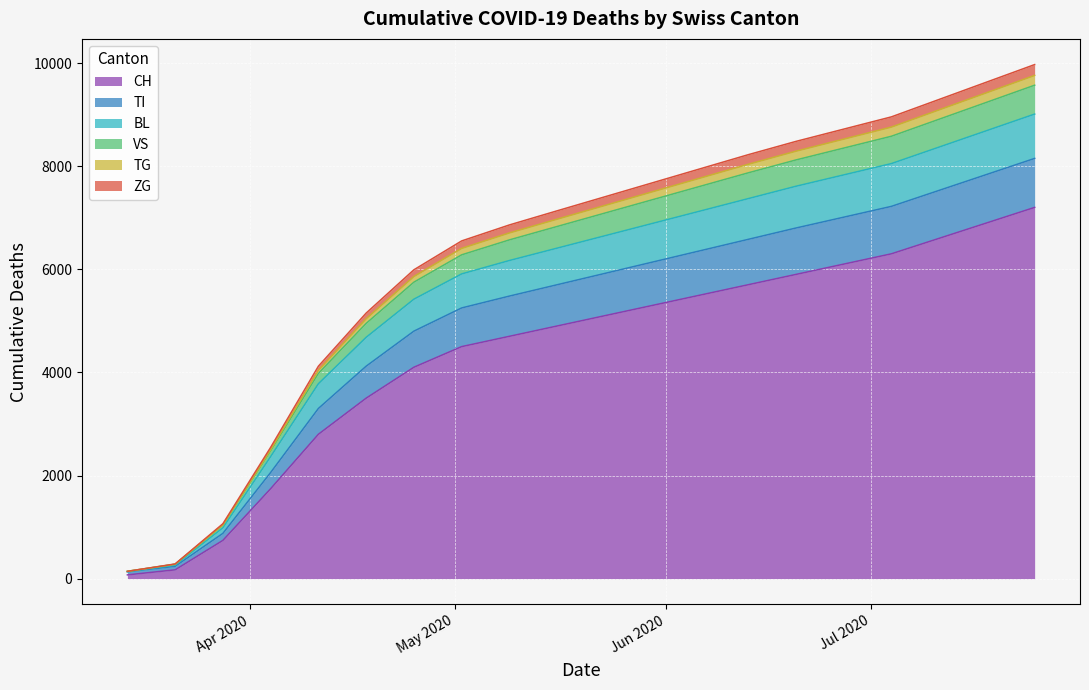

What are all the series names shown in the legend?

CH, TI, BL, VS, TG, ZG